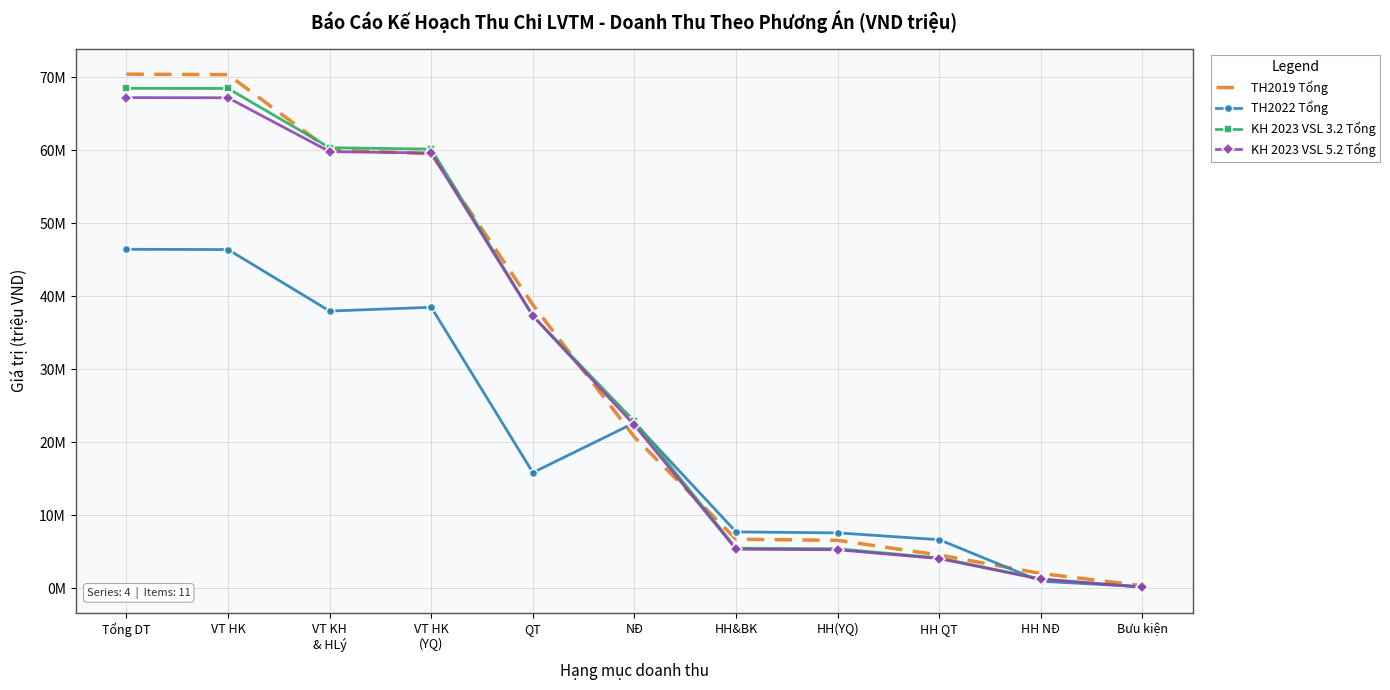

What position from the left is Bưu kiện?

11